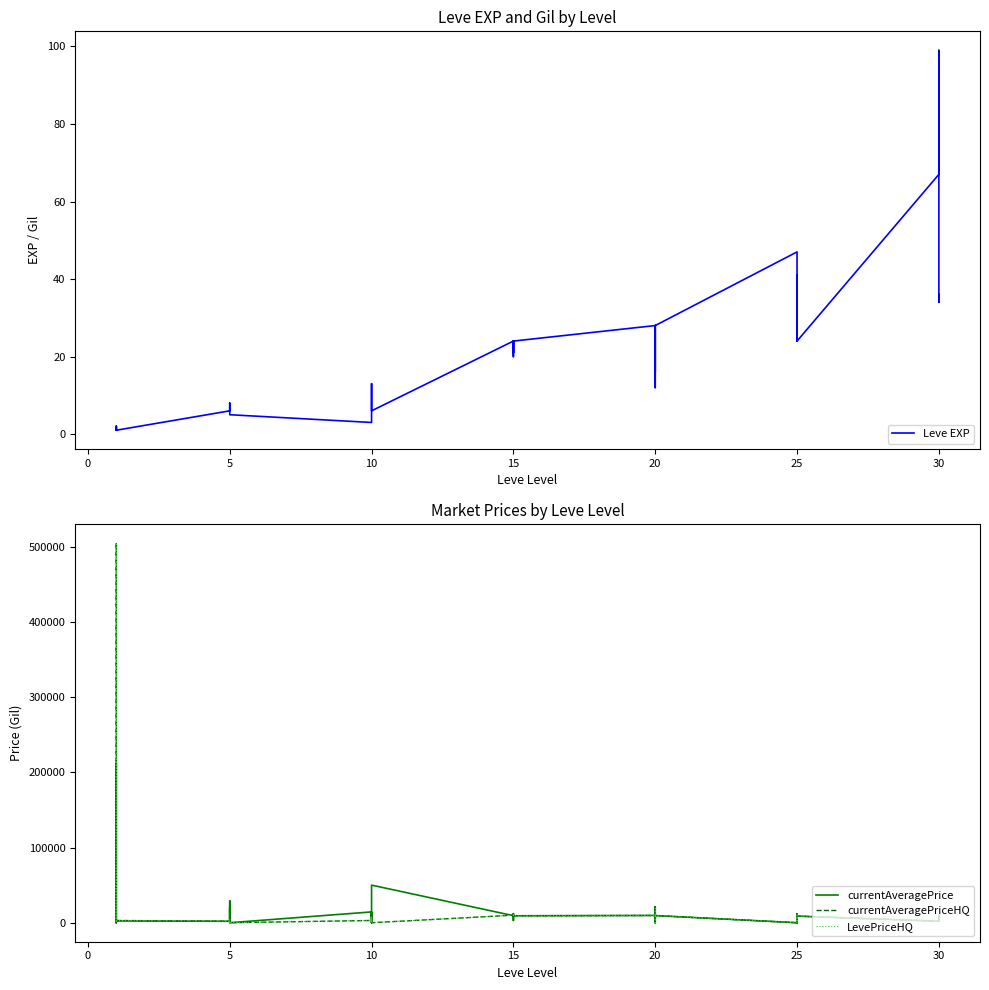

What are all the series names shown in the legend?

Leve EXP, currentAveragePrice, currentAveragePriceHQ, LevePriceHQ